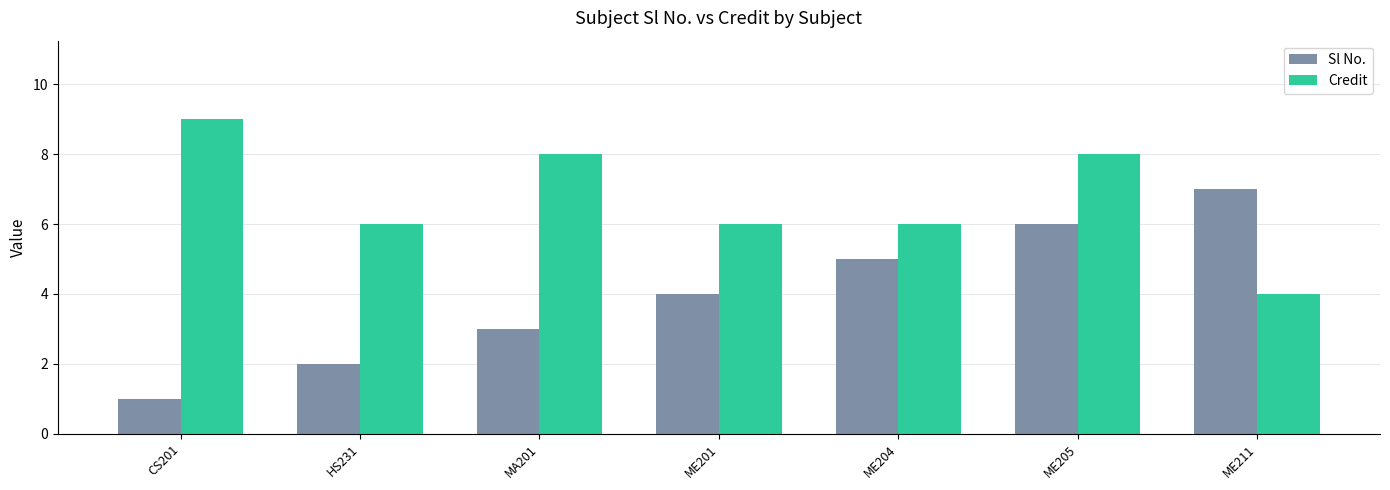

How many categories are shown in the chart?

7